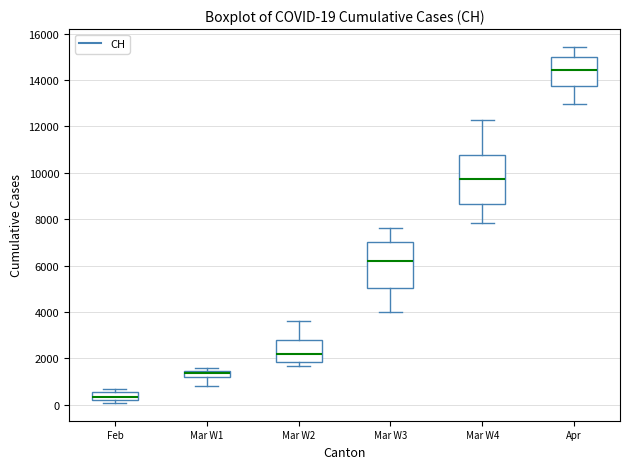

Which box's median line is the lowest?

Feb